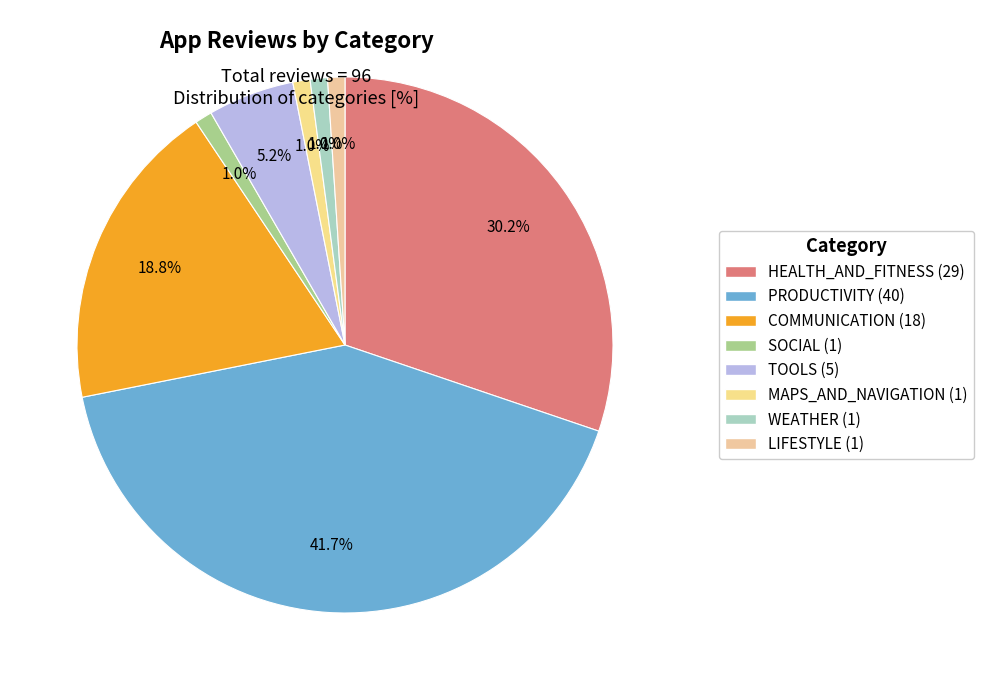

What is the ratio of the value at TOOLS to the value at COMMUNICATION?

0.3